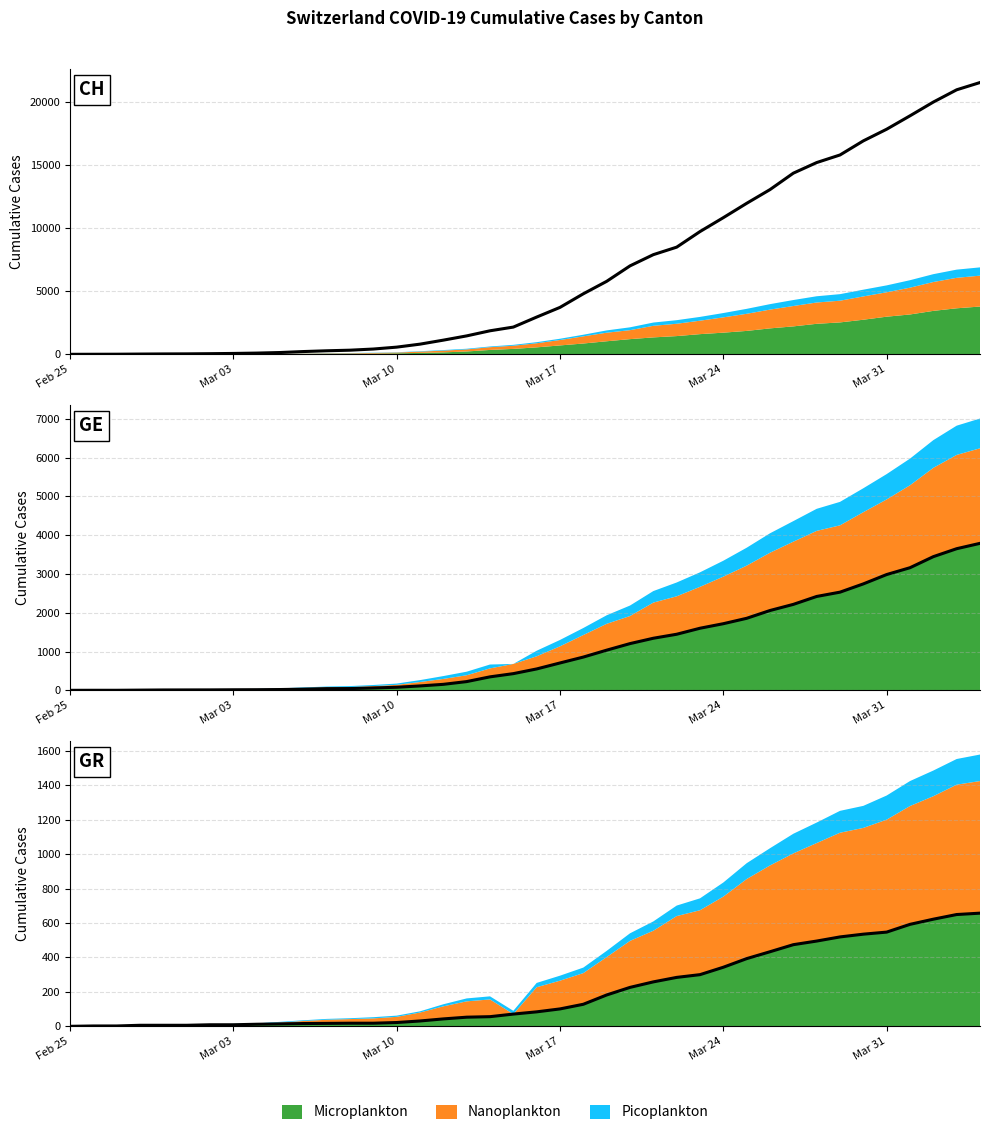

Does the chart have visible grid lines?

Yes